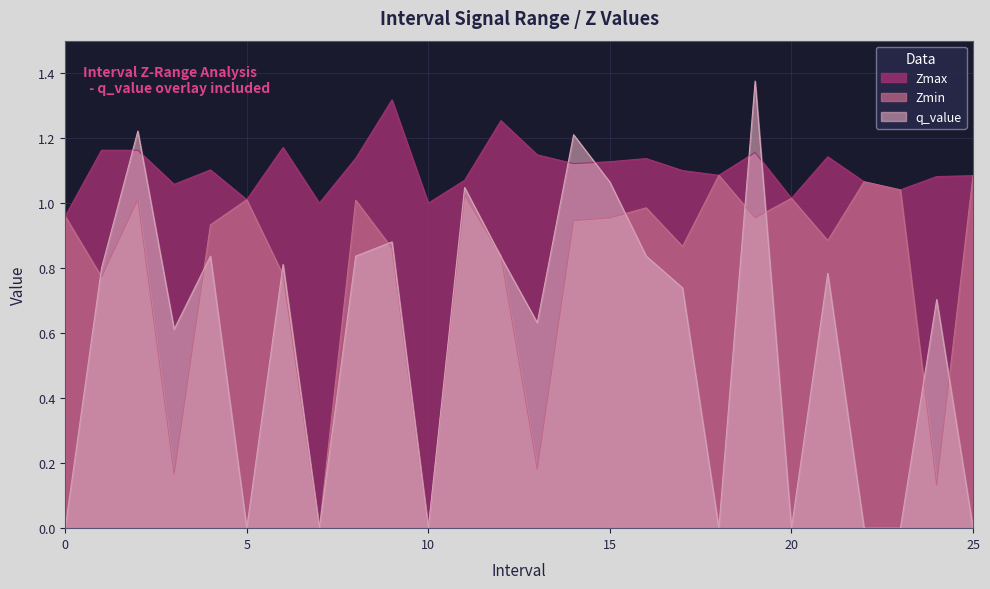

What is the greatest value displayed?

1.4